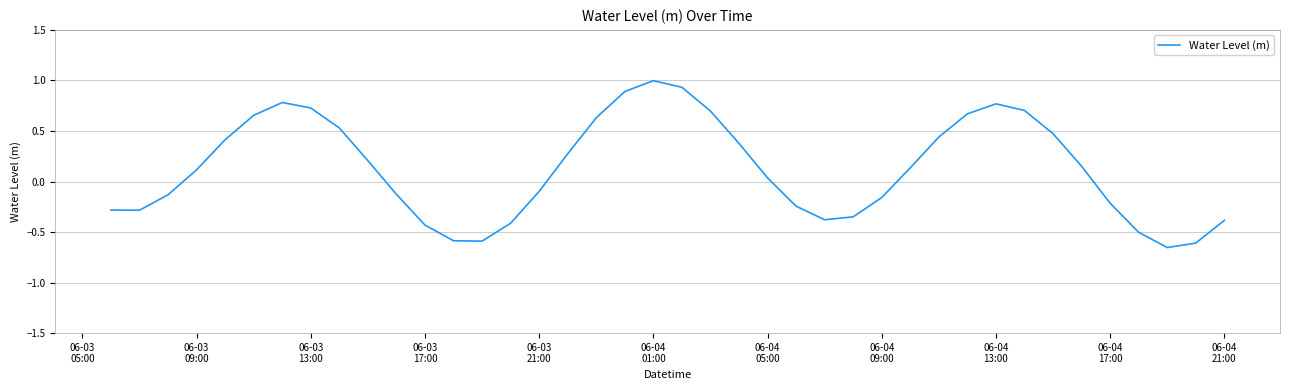

Does the chart display data point markers on the line(s)?

No